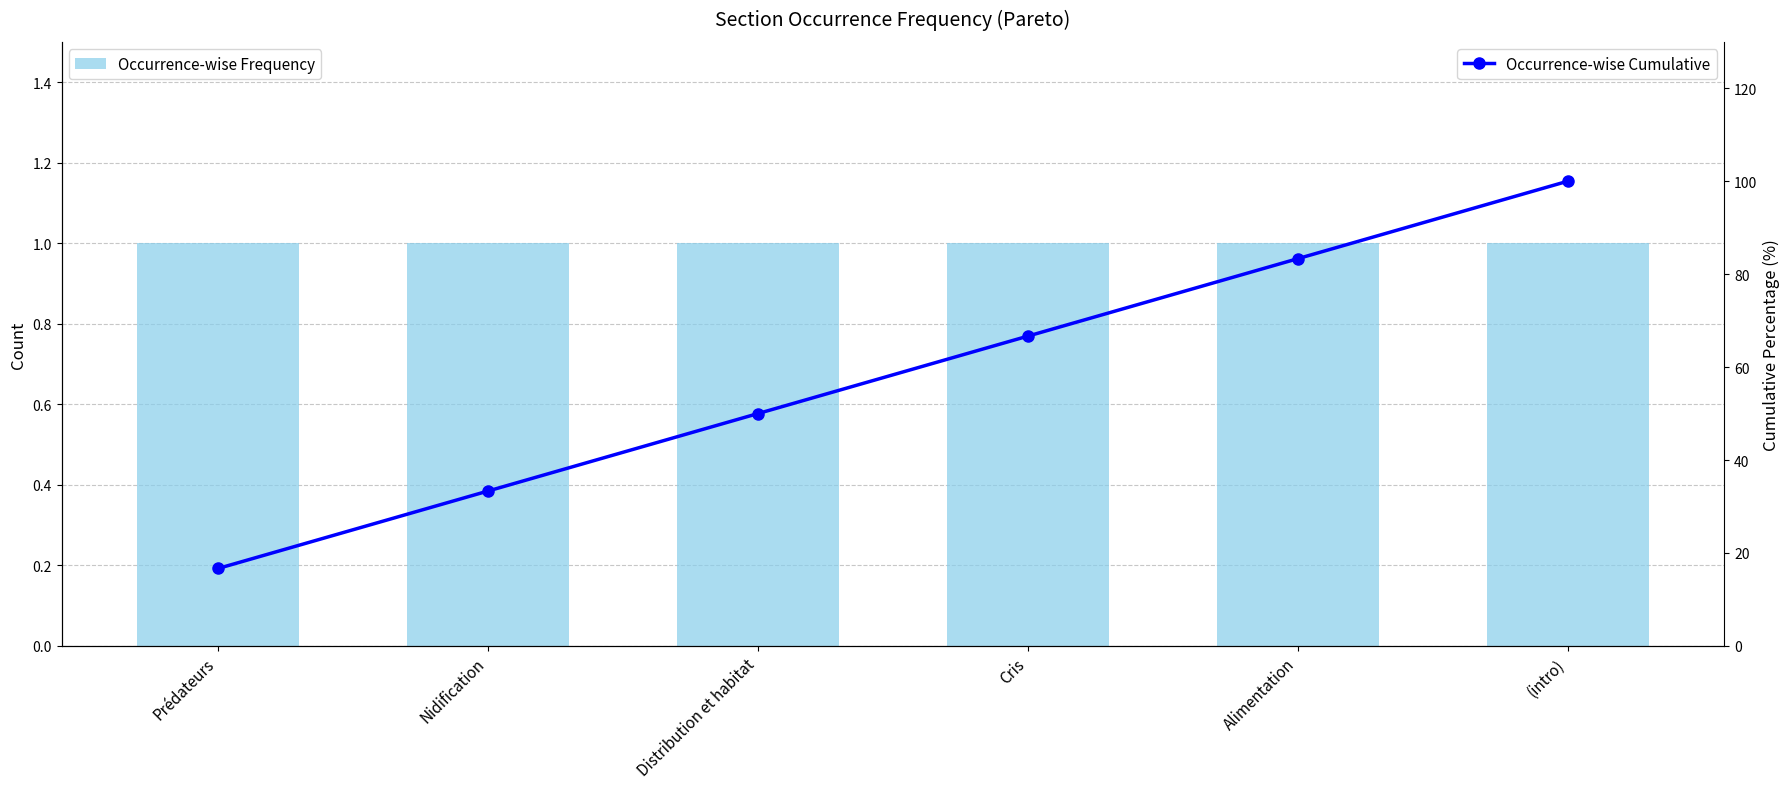

What is the value of the Occurrence-wise Frequency bar at the 6th from the left?

1.0